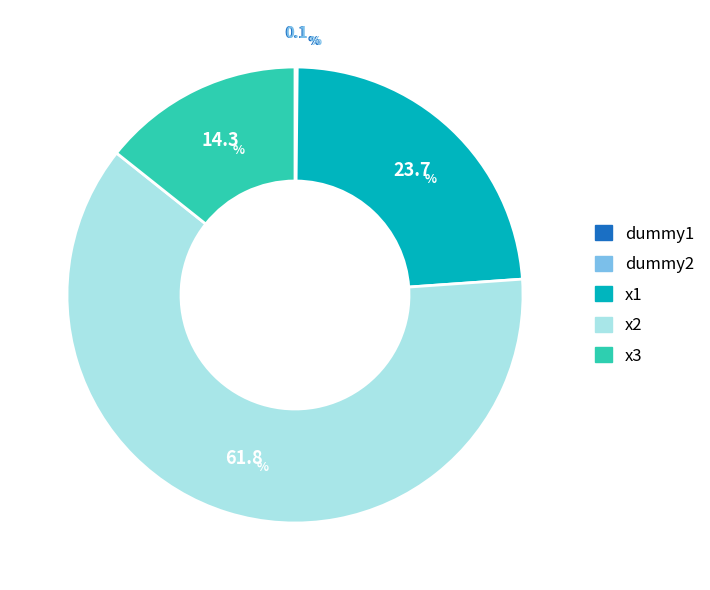

Which has a higher value, x3 or x1?

x1